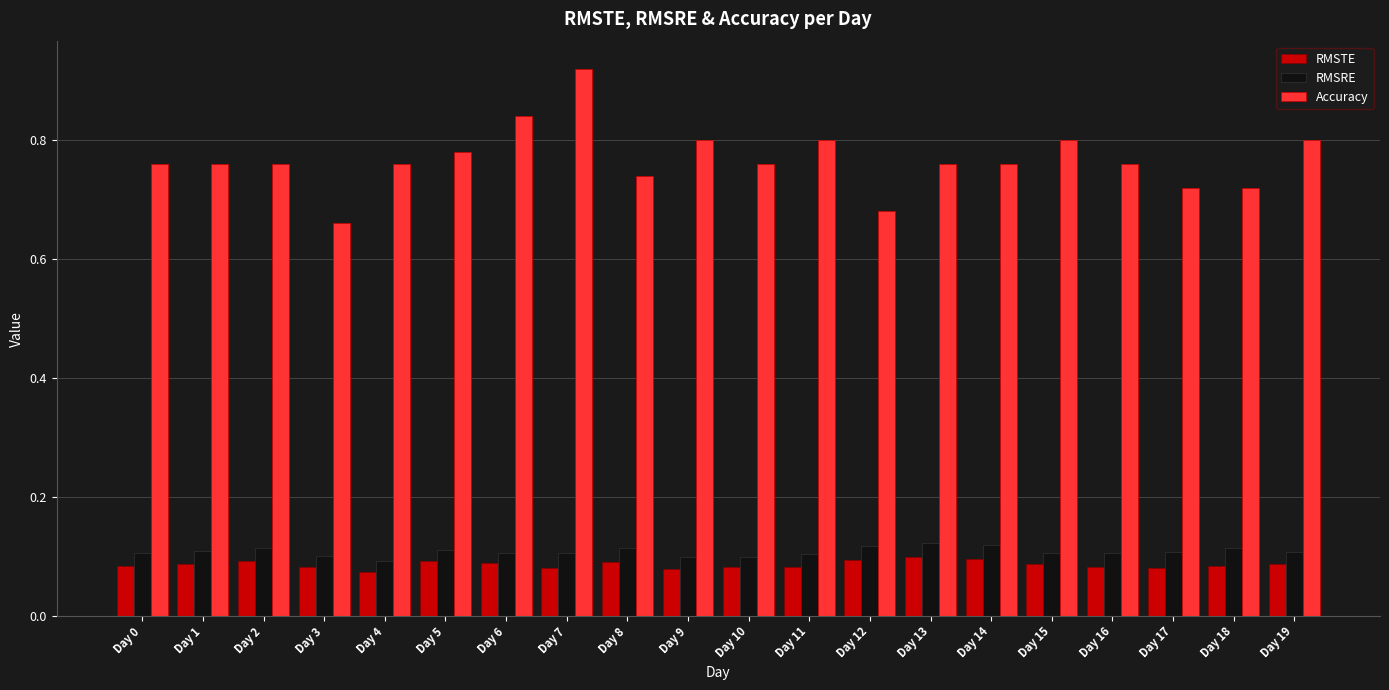

What is the difference between the maximum and minimum values in the Accuracy series?

0.3